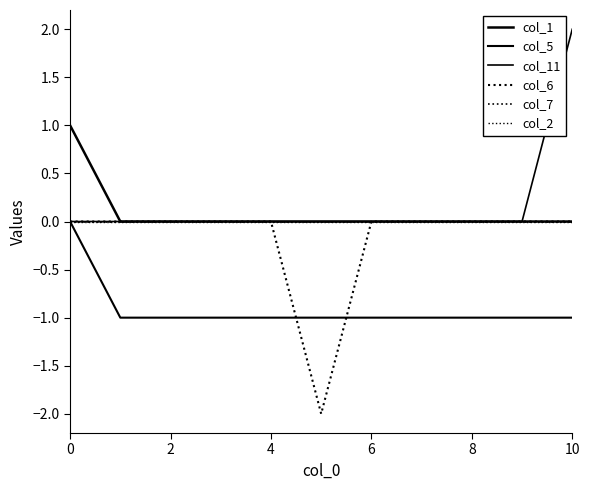

Does the chart have visible grid lines?

No